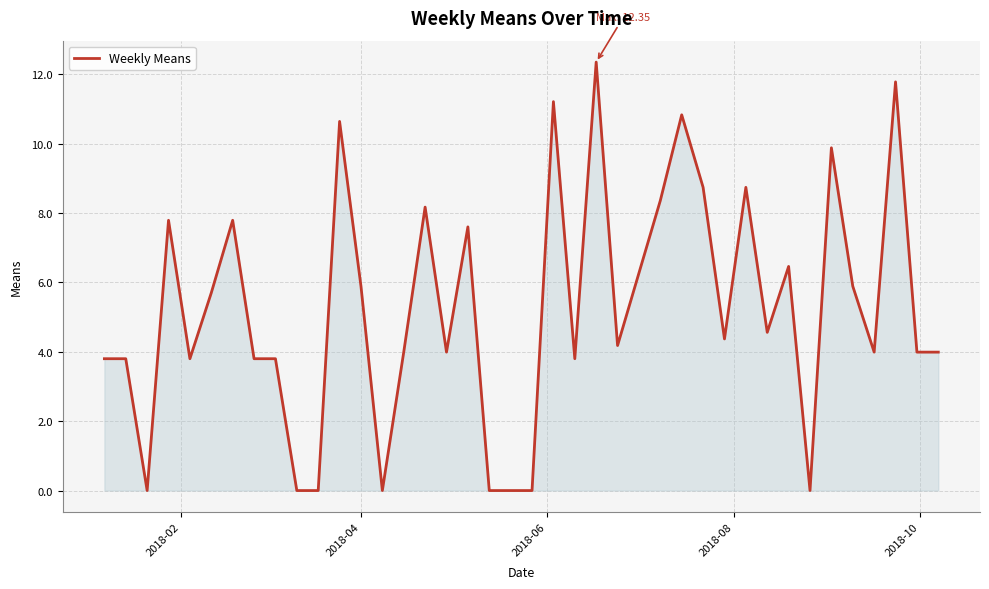

Reading left to right, list all the values displayed in this chart.

3.8	3.8	0.0	7.8	3.8	5.7	7.8	3.8	3.8	0.0	0.0	10.6	5.9	0.0	4.0	8.2	4.0	7.6	0.0	0.0	0.0	11.2	3.8	12.3	4.2	6.3	8.4	10.8	8.7	4.4	8.7	4.6	6.5	0.0	9.9	5.9	4.0	11.8	4.0	4.0